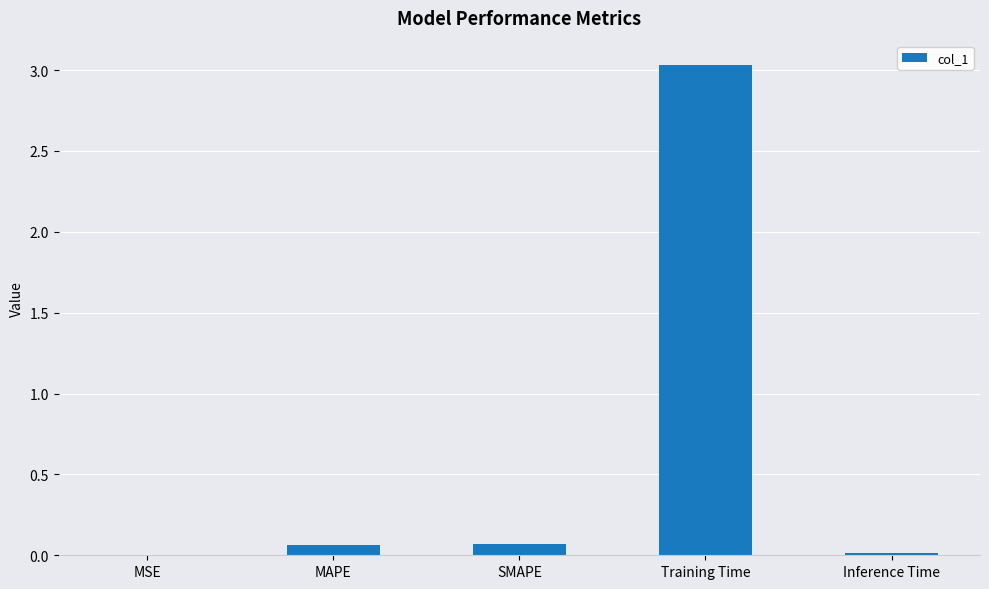

Read the value at Training Time.

3.0